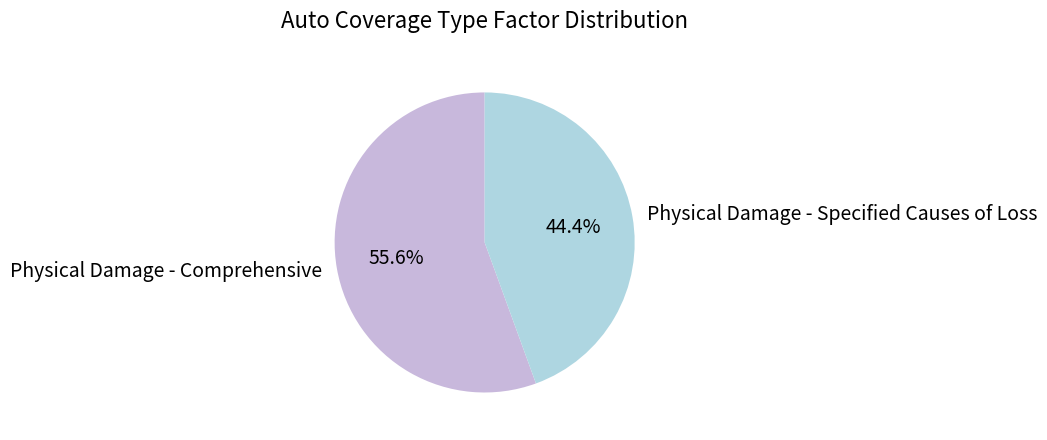

Which category has the smallest portion of the pie?

Physical Damage - Specified Causes of Loss